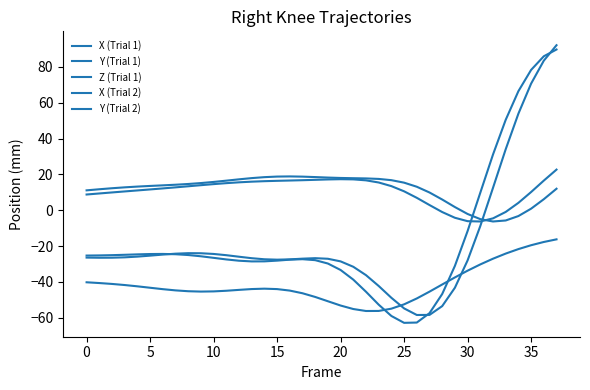

Does the chart display data point markers on the line(s)?

No